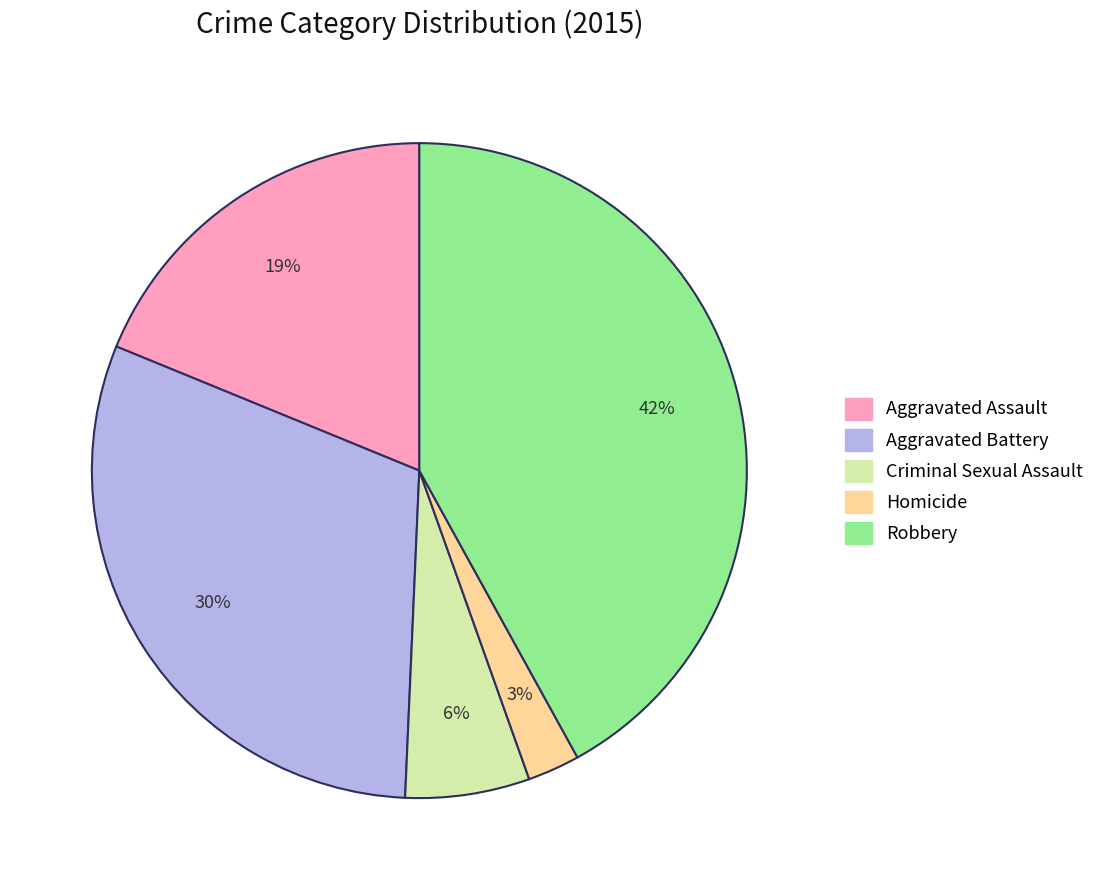

Between Aggravated Battery and Homicide, which is larger?

Aggravated Battery